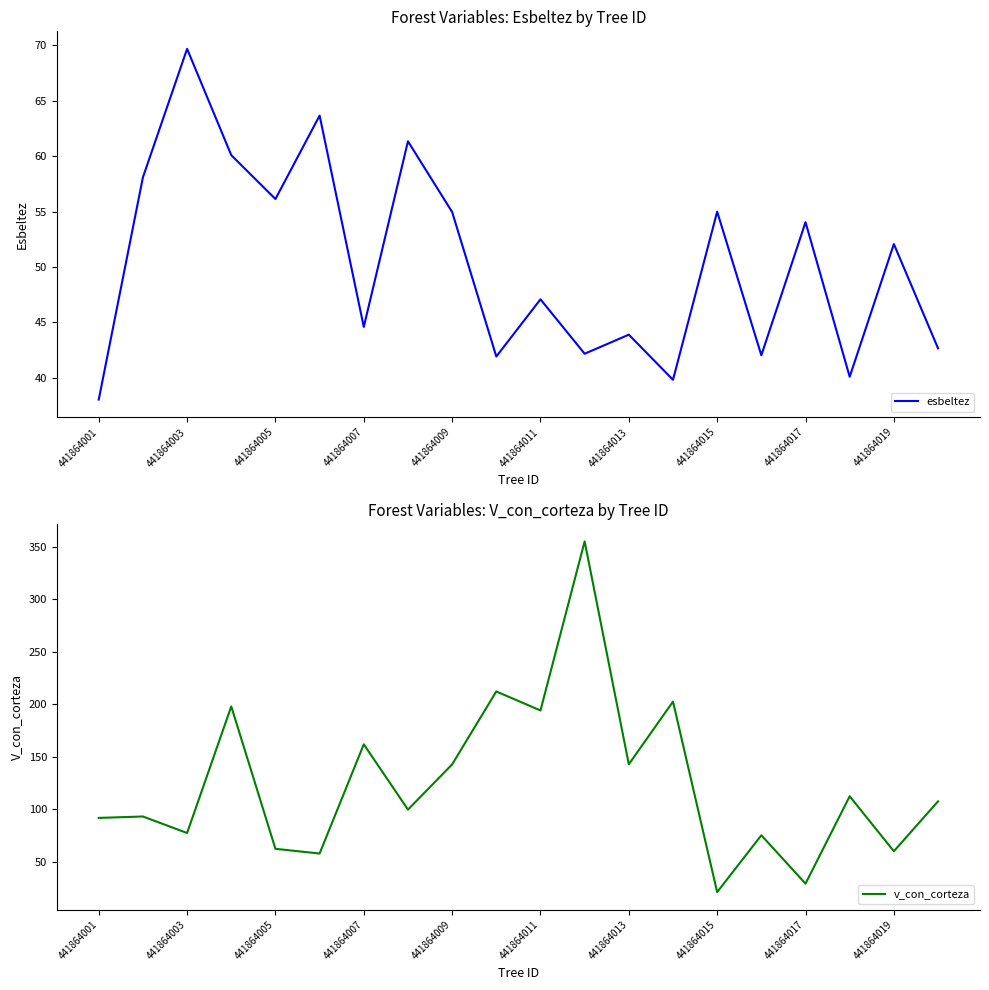

True or false: esbeltez has a value of 56.1 at 441864005.

True